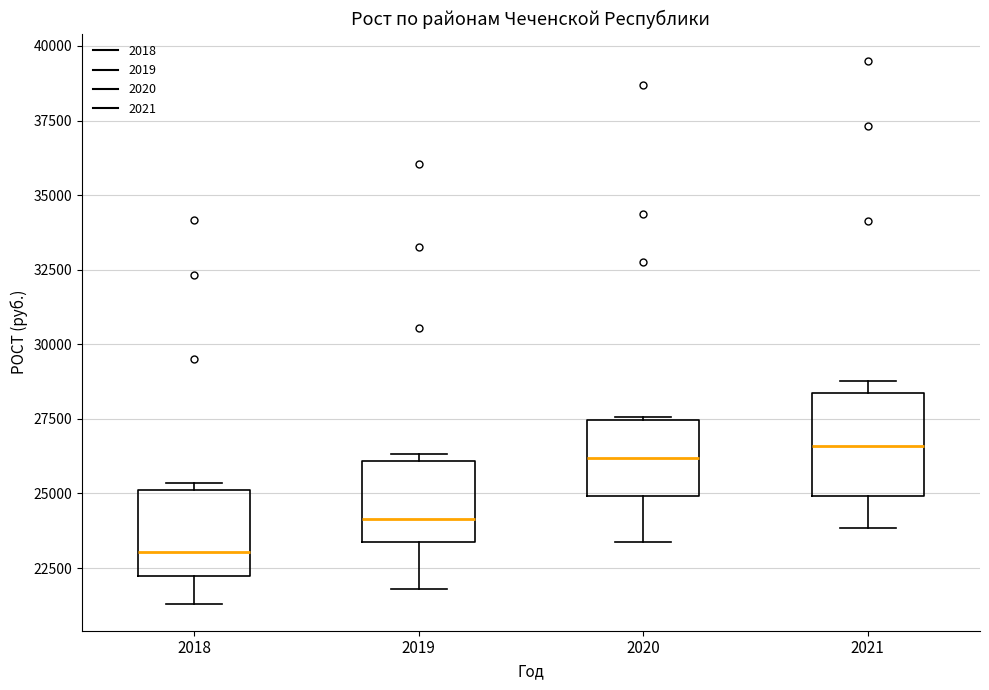

Which box is the tallest, from its lower edge to its upper edge?

2021